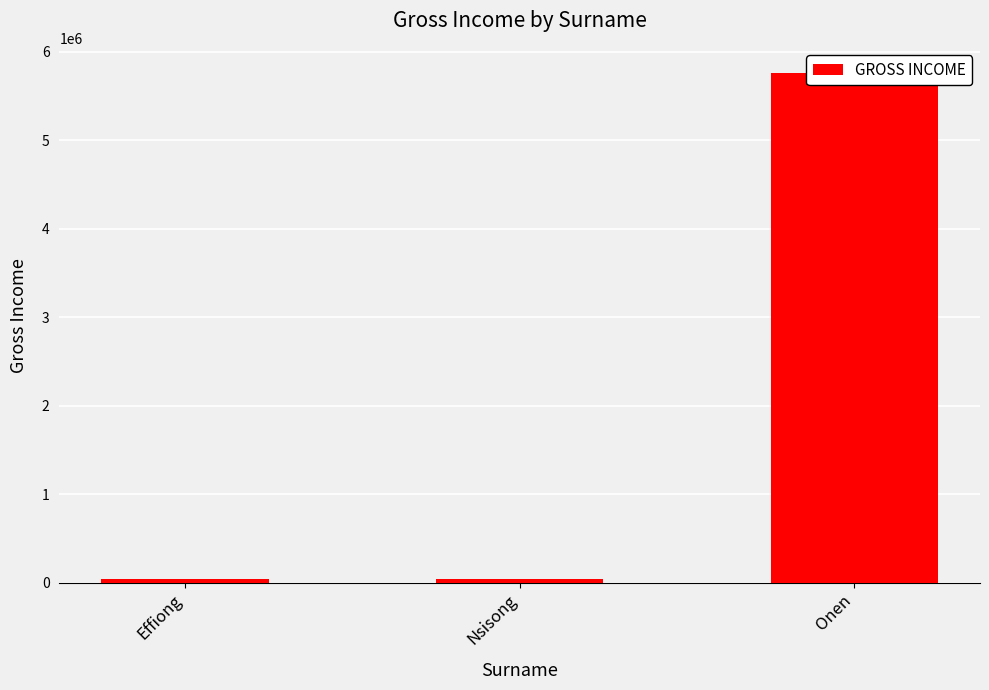

Are the bars grouped side by side (vs. stacked)?

No